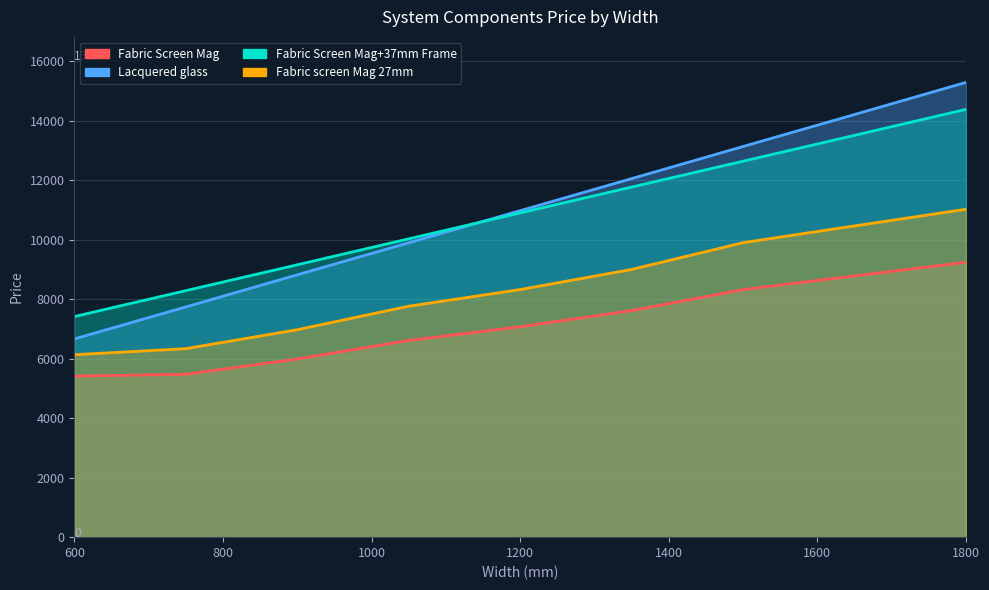

What is the maximum value shown in the chart?

15290